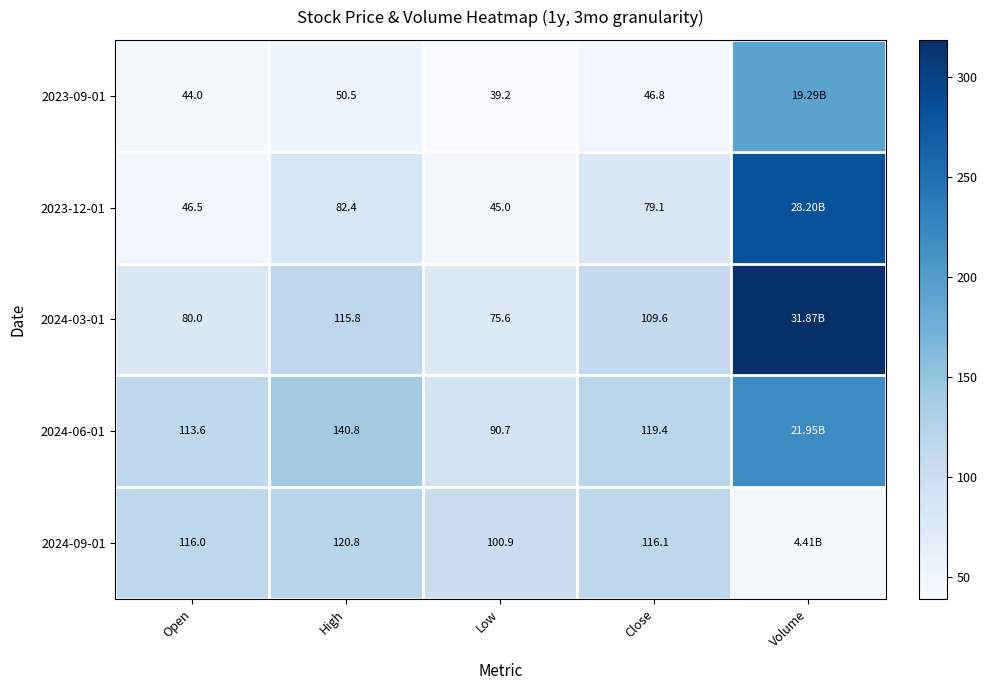

What is the maximum value shown in the chart?

318.7